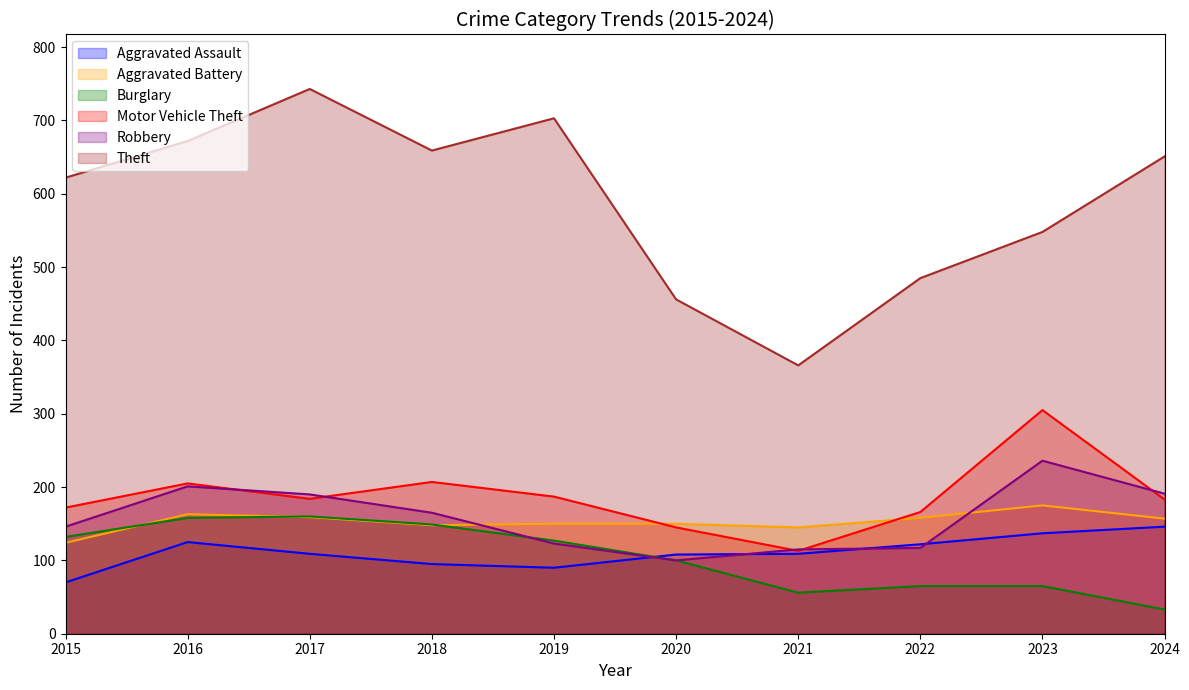

True or false: Robbery has more than 0 interior local peaks.

True